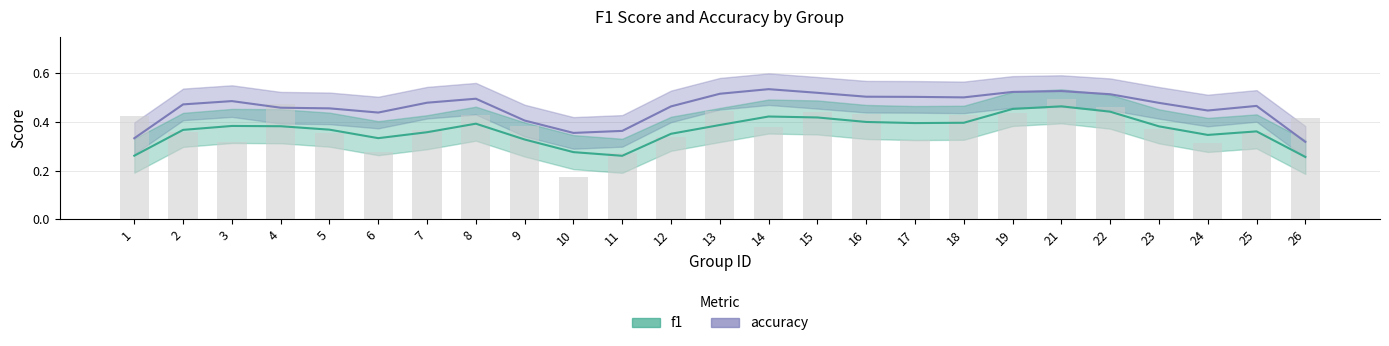

The chart shows a value of 0.4 at 15. True or false?

True